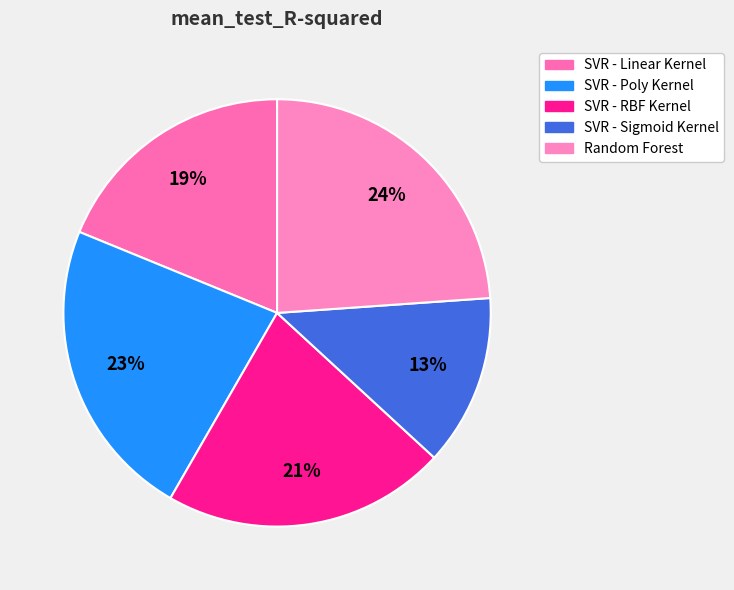

What percentage is NOT represented by SVR - Poly Kernel?

77.1%